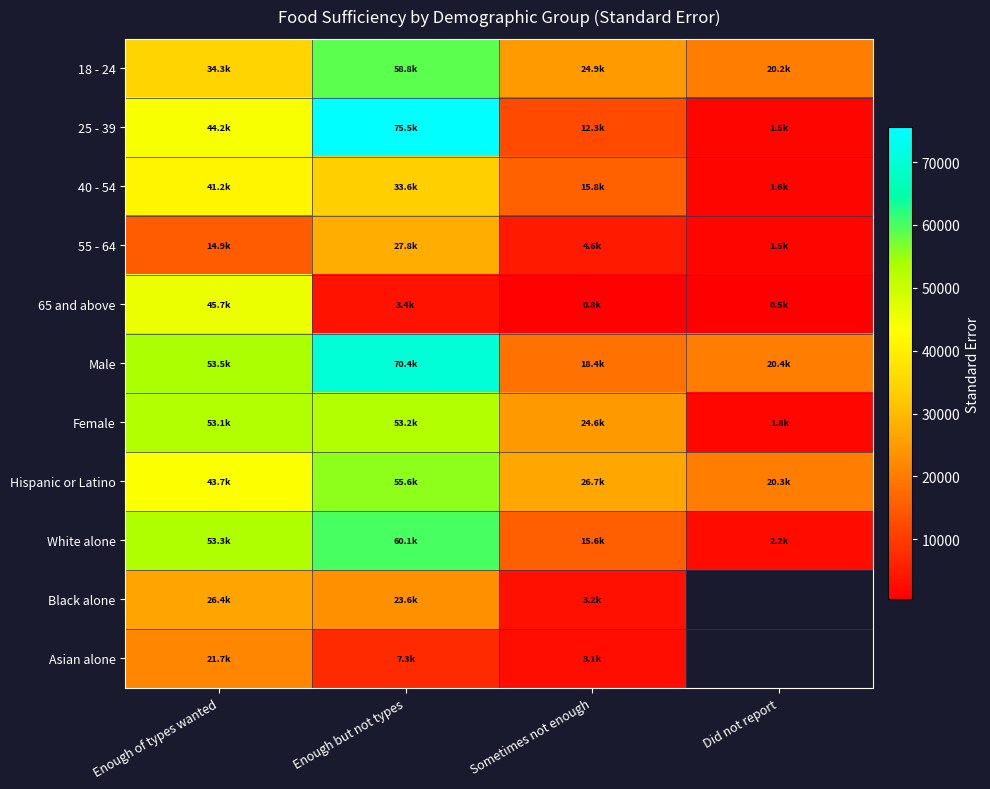

Count the number of categories in the chart.

4